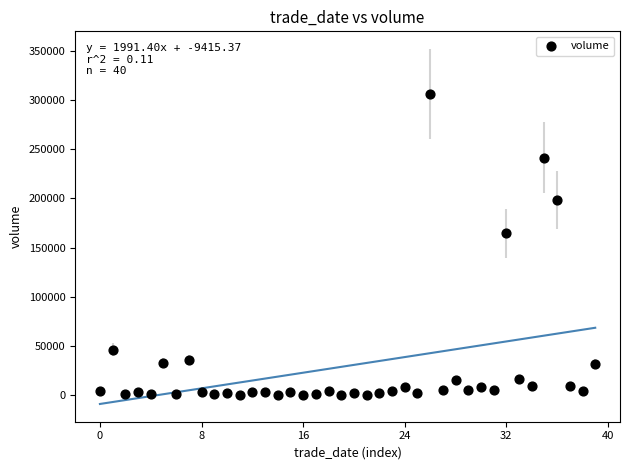

What Y value in the scatter plot is closest to 153152?

164407